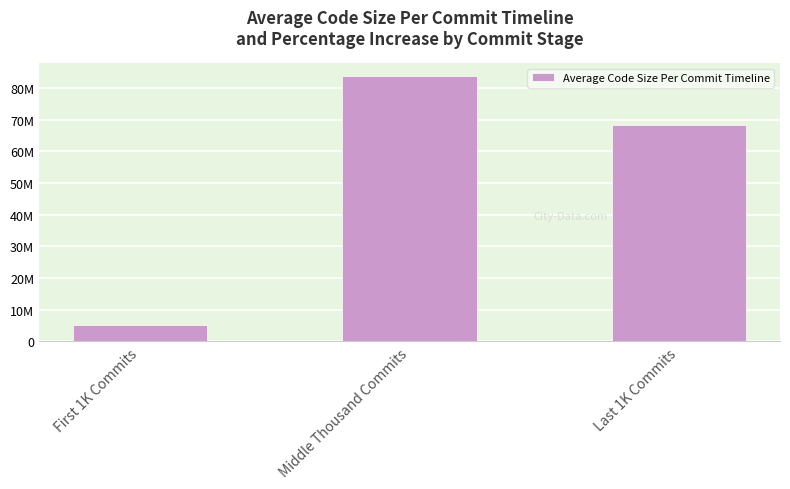

What is the difference between the maximum and minimum values?

78491253.4